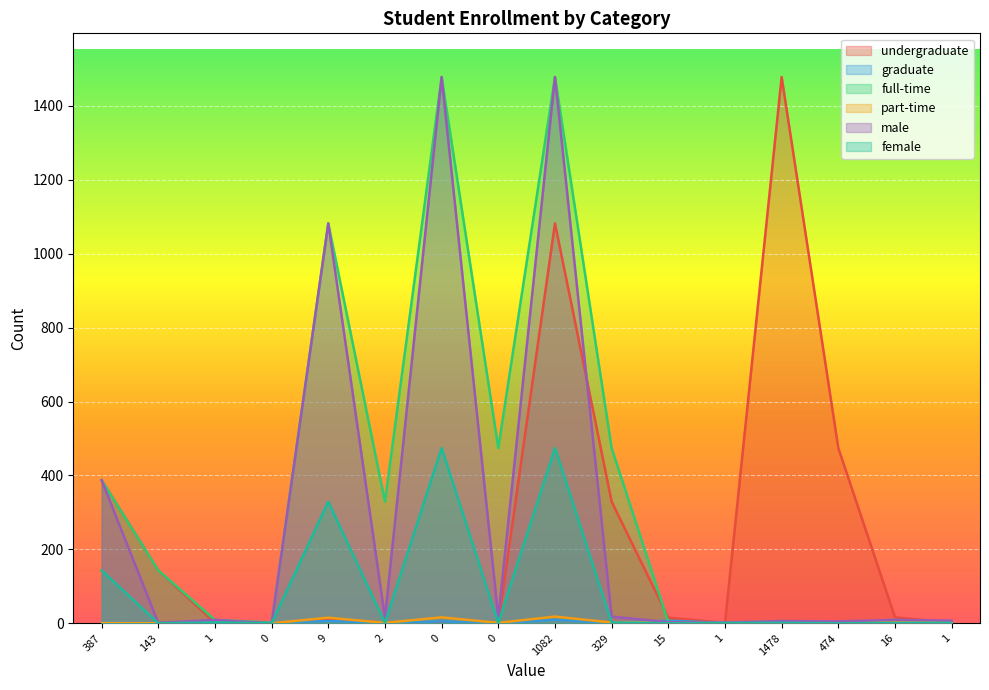

At which label does undergraduate first exceed 15?

387